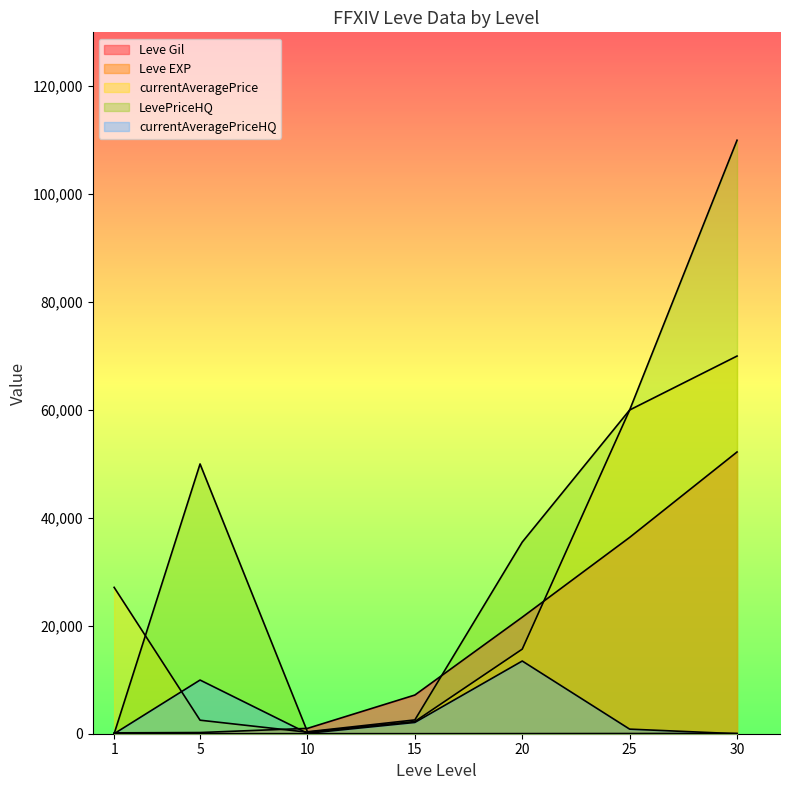

What is the greatest value displayed?

110000